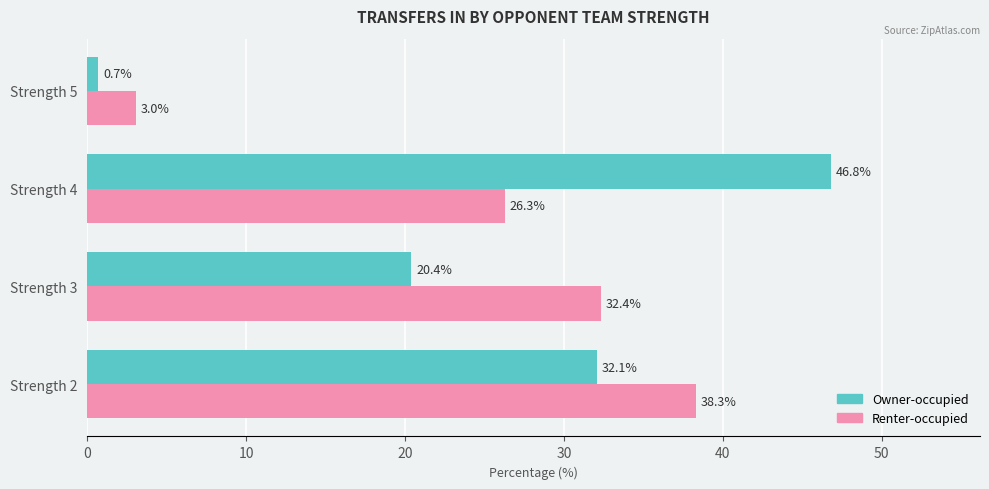

What is the difference between the maximum and second lowest values in the Owner-occupied series?

26.4